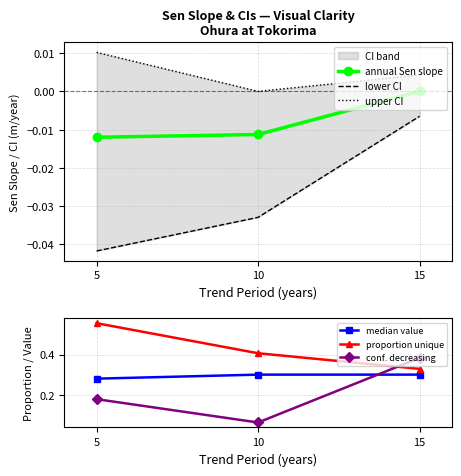

Where is annual Sen slope nearest to the value 0?

15